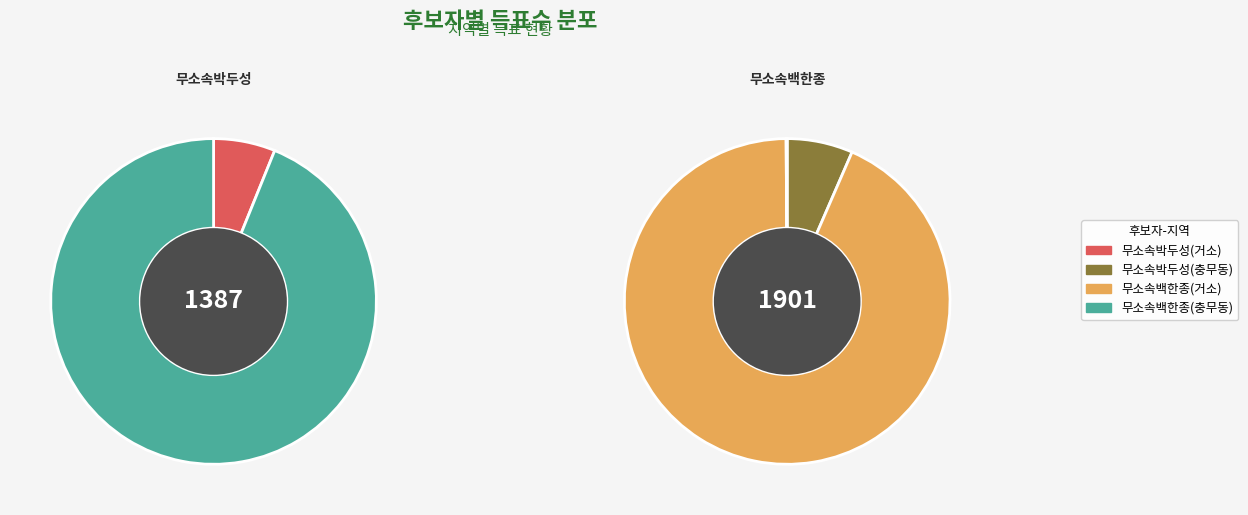

Is it true that 거소투표 is 7% of the pie?

True